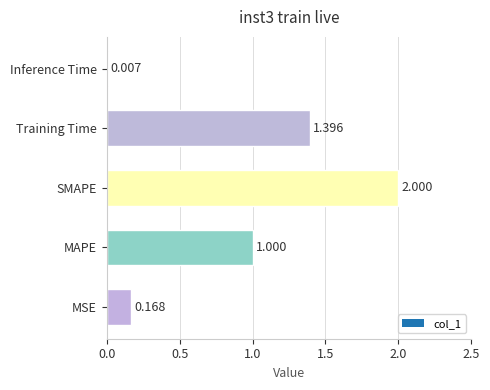

What is the approximate value at MAPE?

1.0